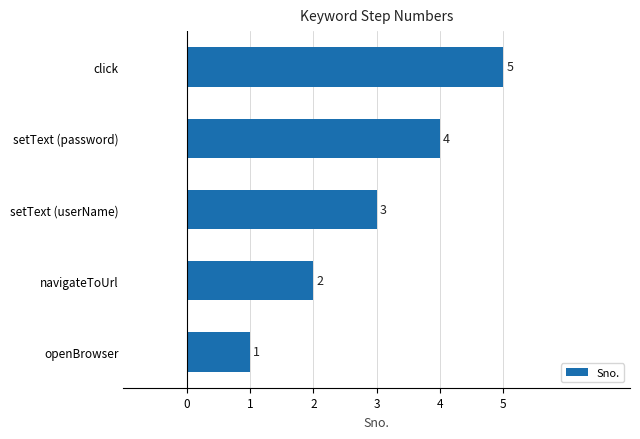

What is the difference between the second highest and minimum values?

3